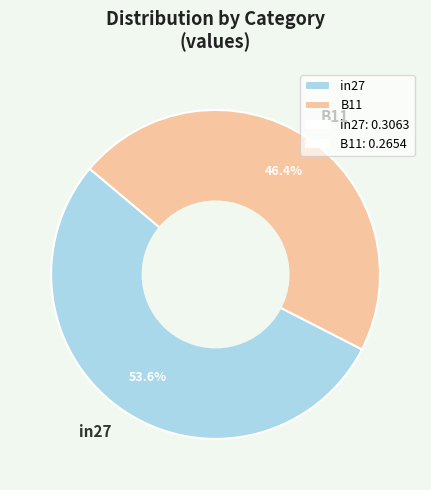

How much of the chart is everything except B11?

53.6%